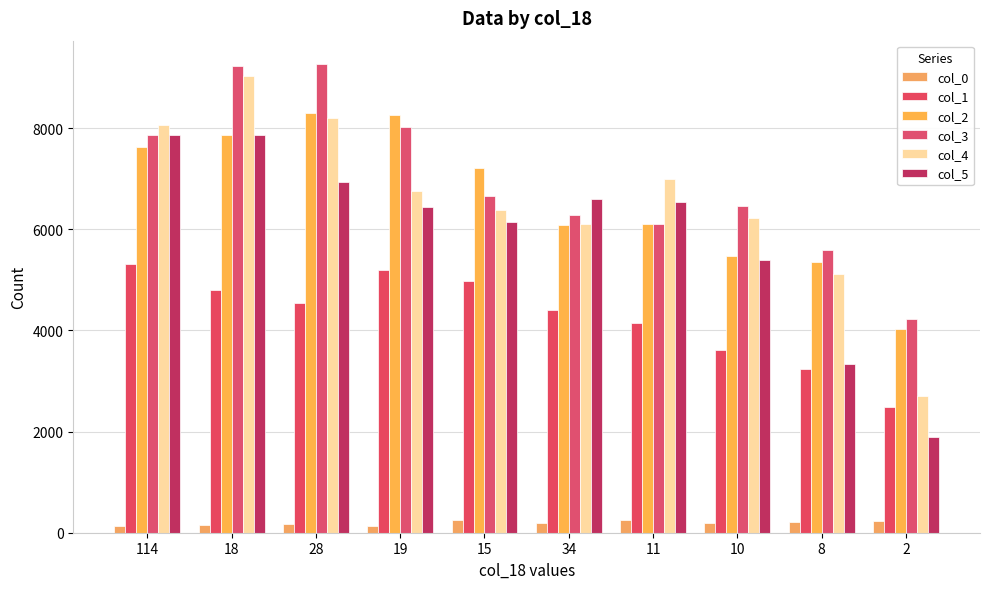

List the labels in order of col_4 value, smallest first.

2, 8, 34, 10, 15, 19, 11, 114, 28, 18